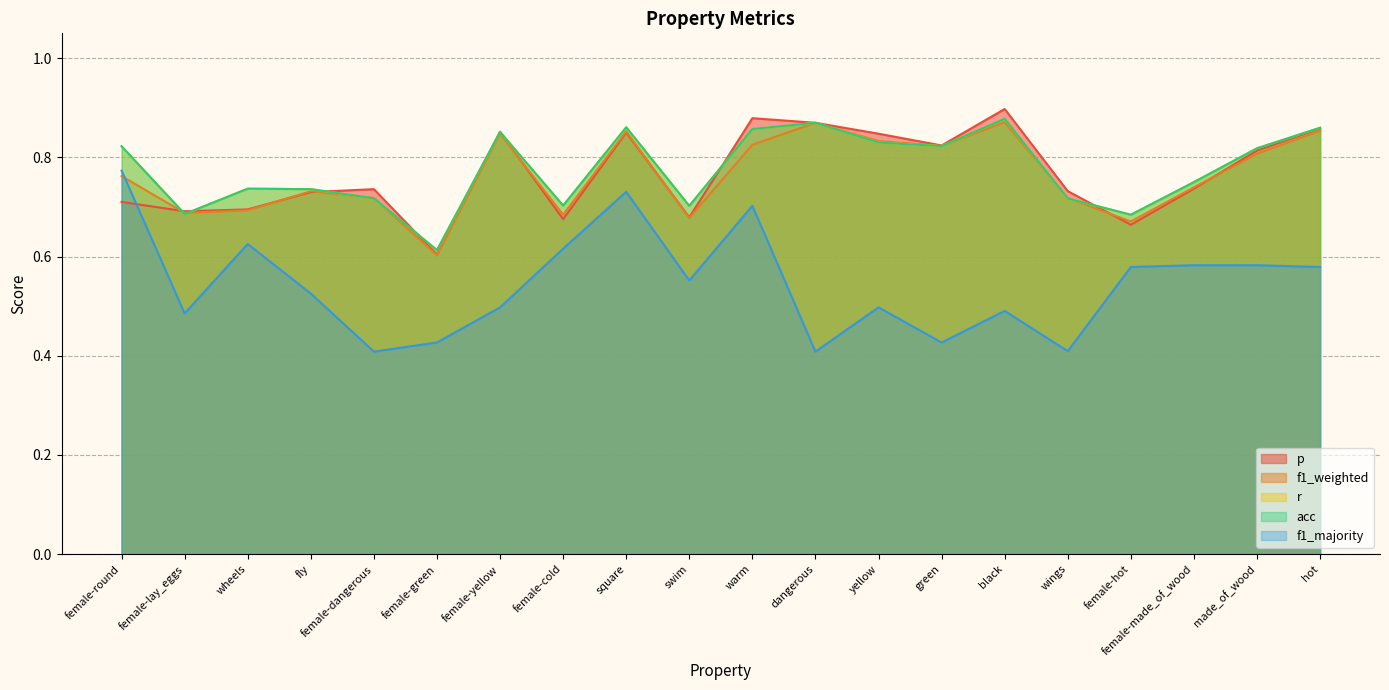

True or false: p has a value of 0.7 at swim.

True